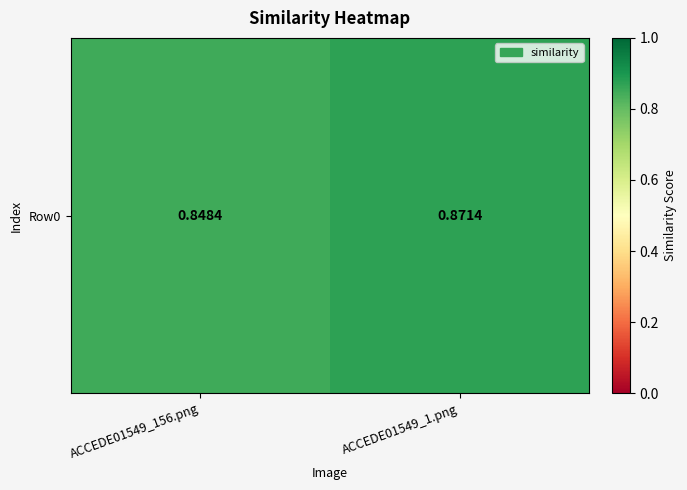

What is the average value?

0.9